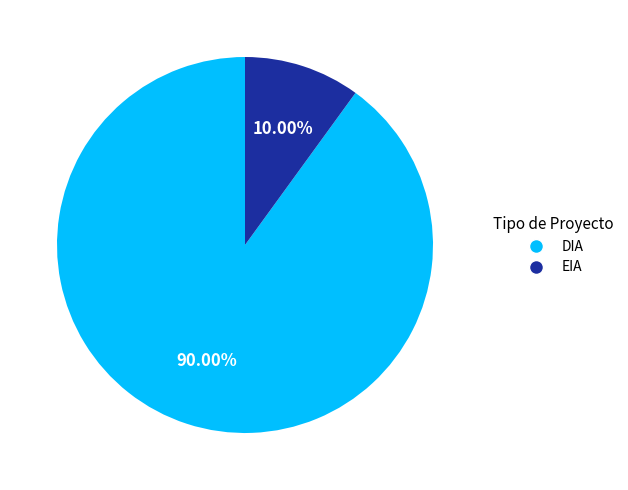

Combined, do EIA and DIA account for over 50%?

Yes